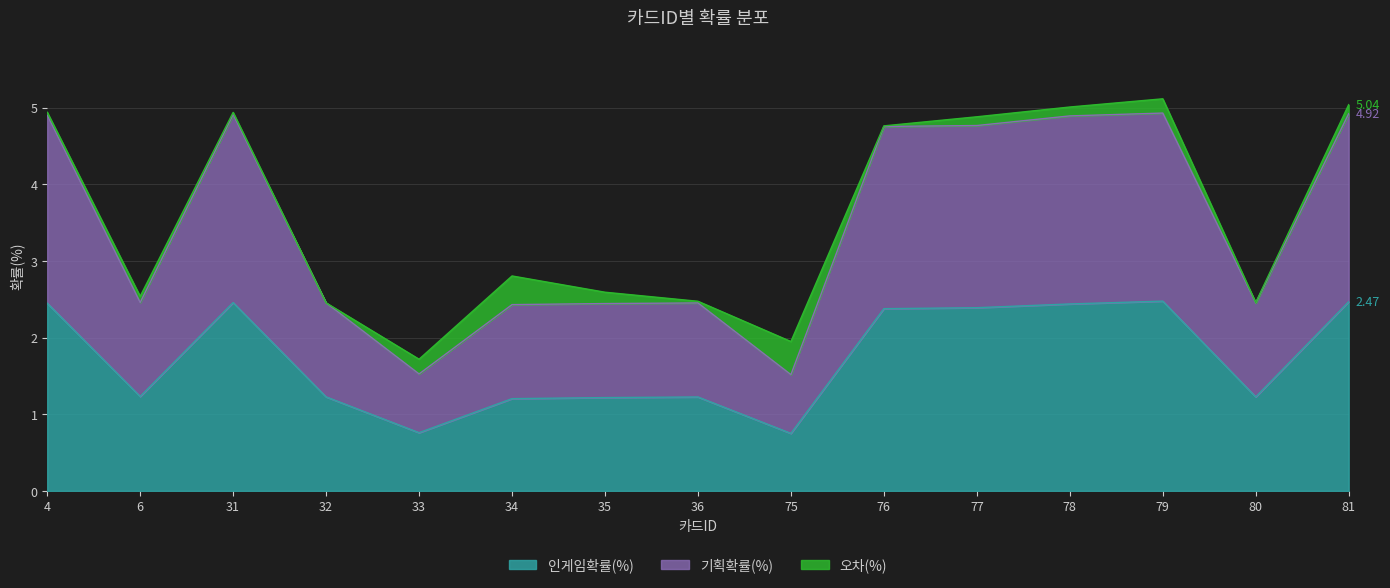

True or false: 인게임확률(%) and 기획확률(%) cross at least once.

False